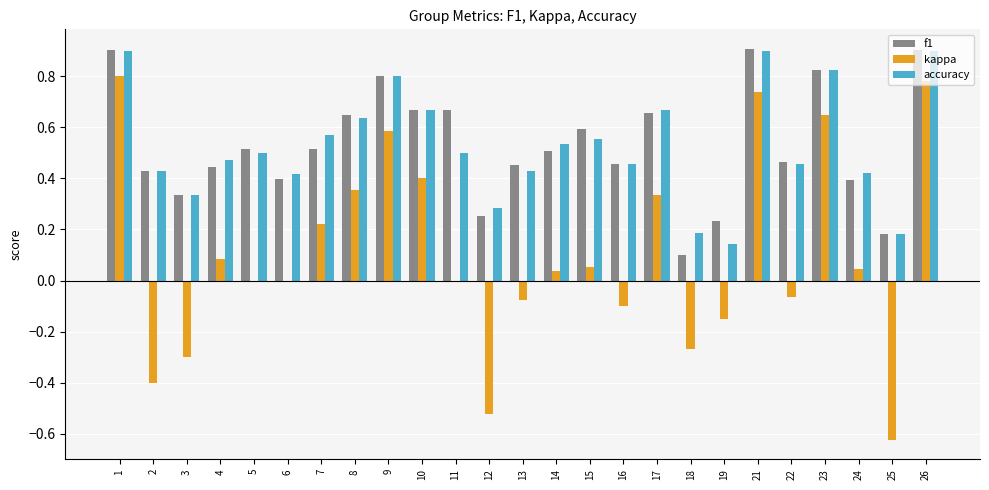

Which series has the largest range (max minus min)?

kappa